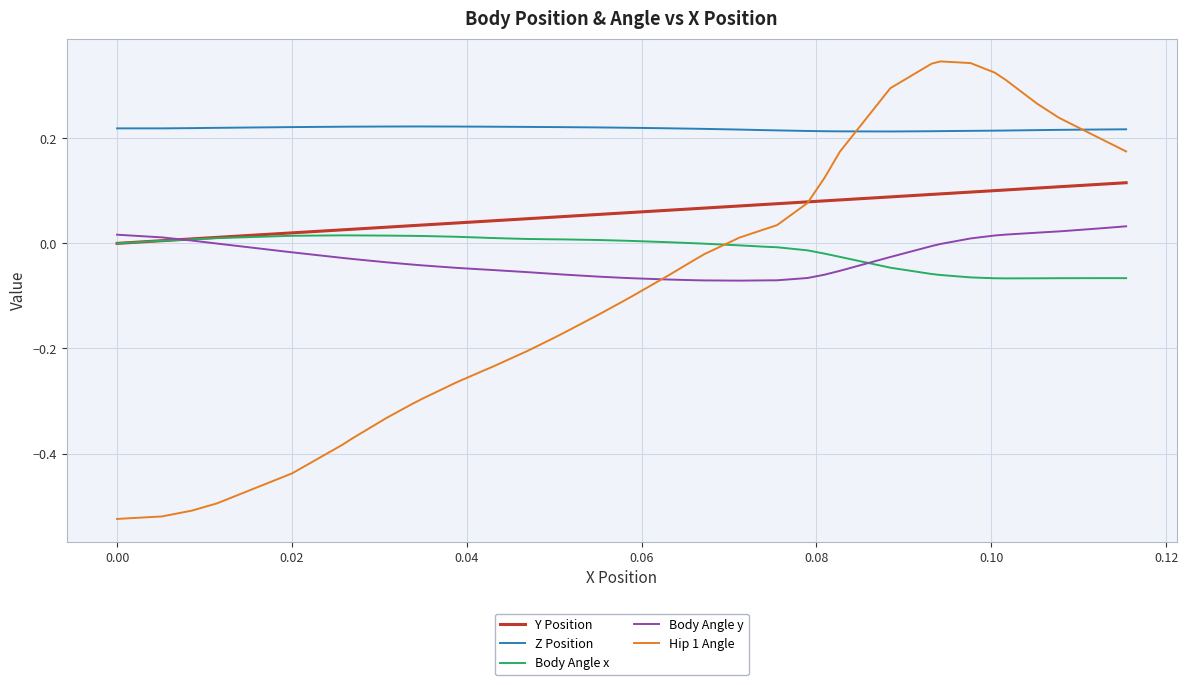

Which series has the largest total across all categories?

Z Position